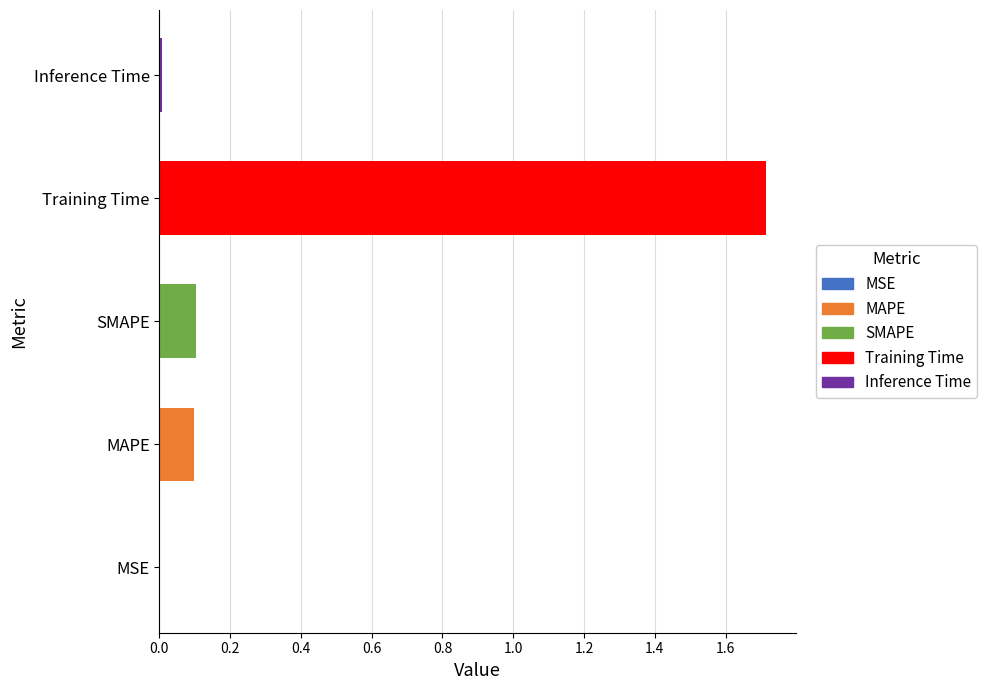

Is it true that the value at SMAPE is 0.1?

True